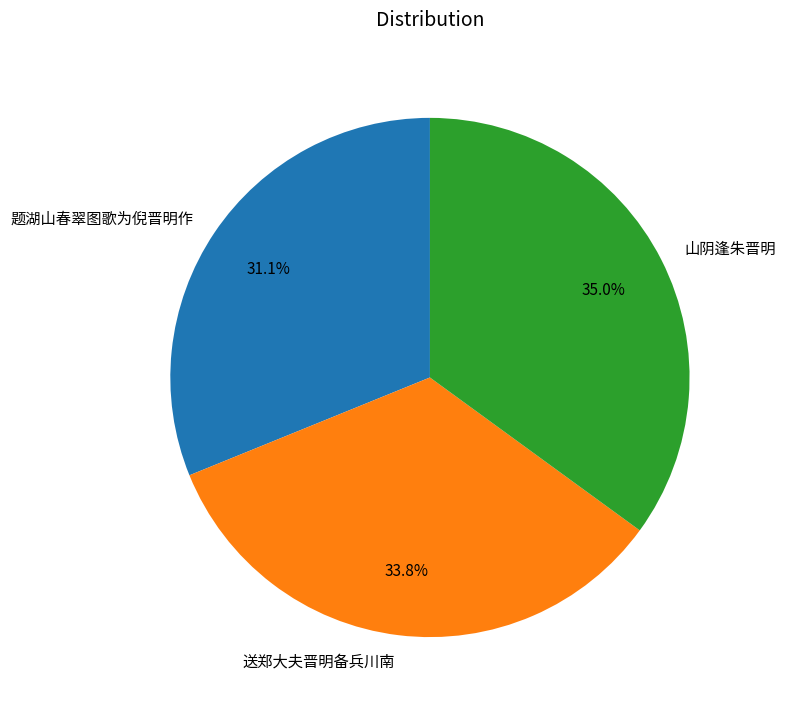

True or false: 题湖山春翠图歌为倪晋明作 accounts for 31% of the total.

True